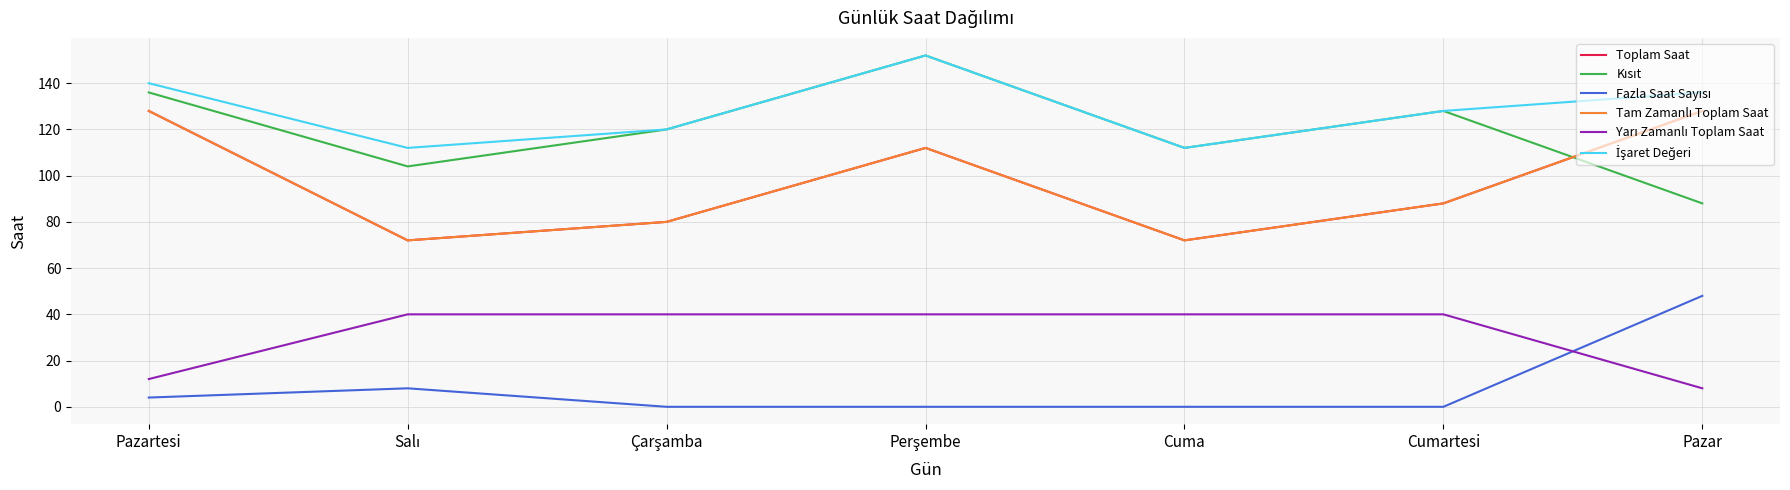

Between Pazar and Cumartesi, which is larger?

Pazar